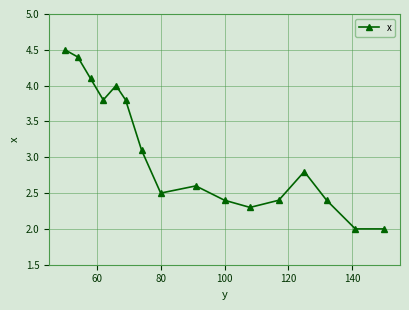

What is the value of the 15th point from the left?

2.0